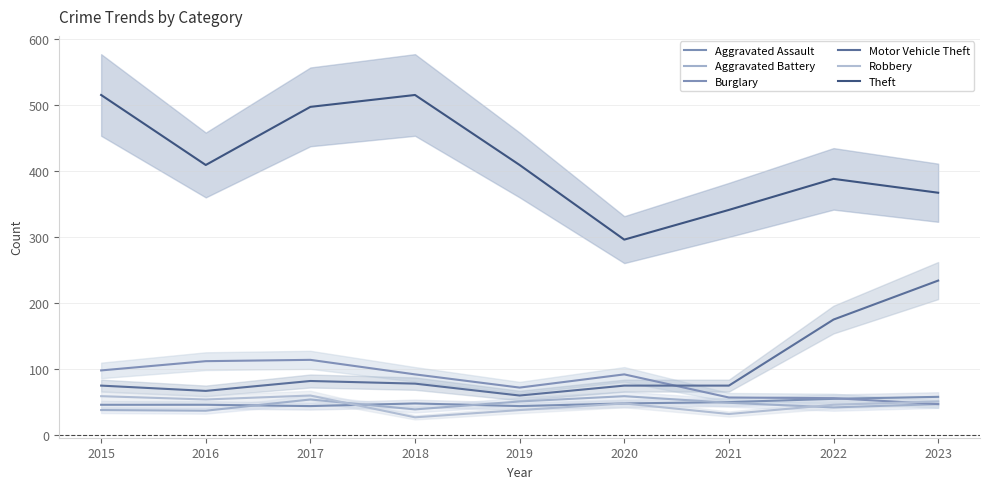

What are all the series names shown in the legend?

Aggravated Assault, Aggravated Battery, Burglary, Motor Vehicle Theft, Robbery, Theft